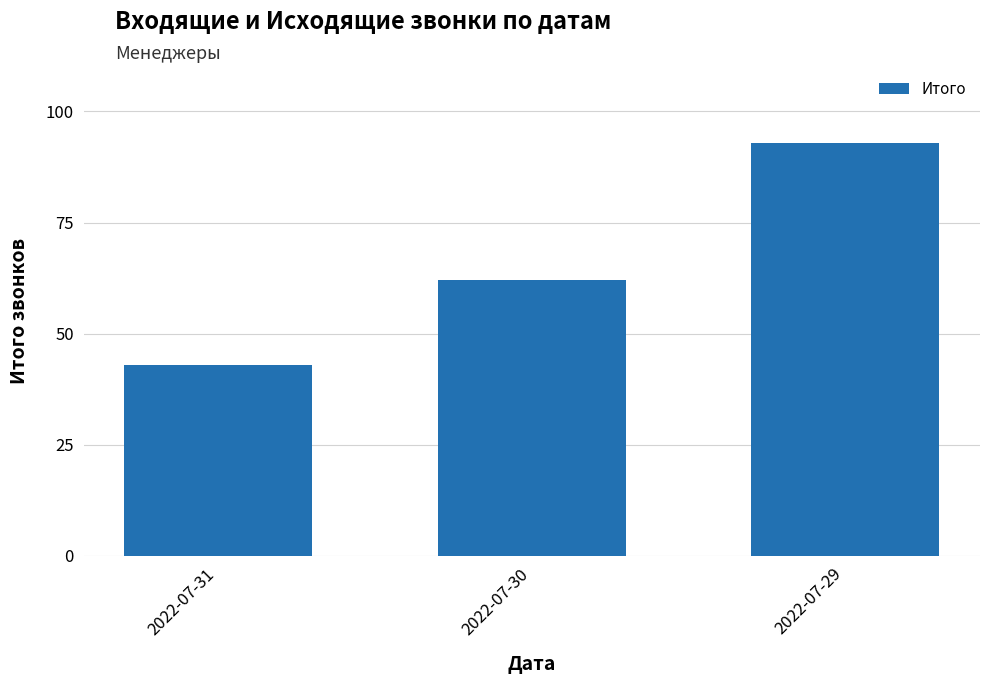

True or false: the data shows 93 at 2022-07-29.

True